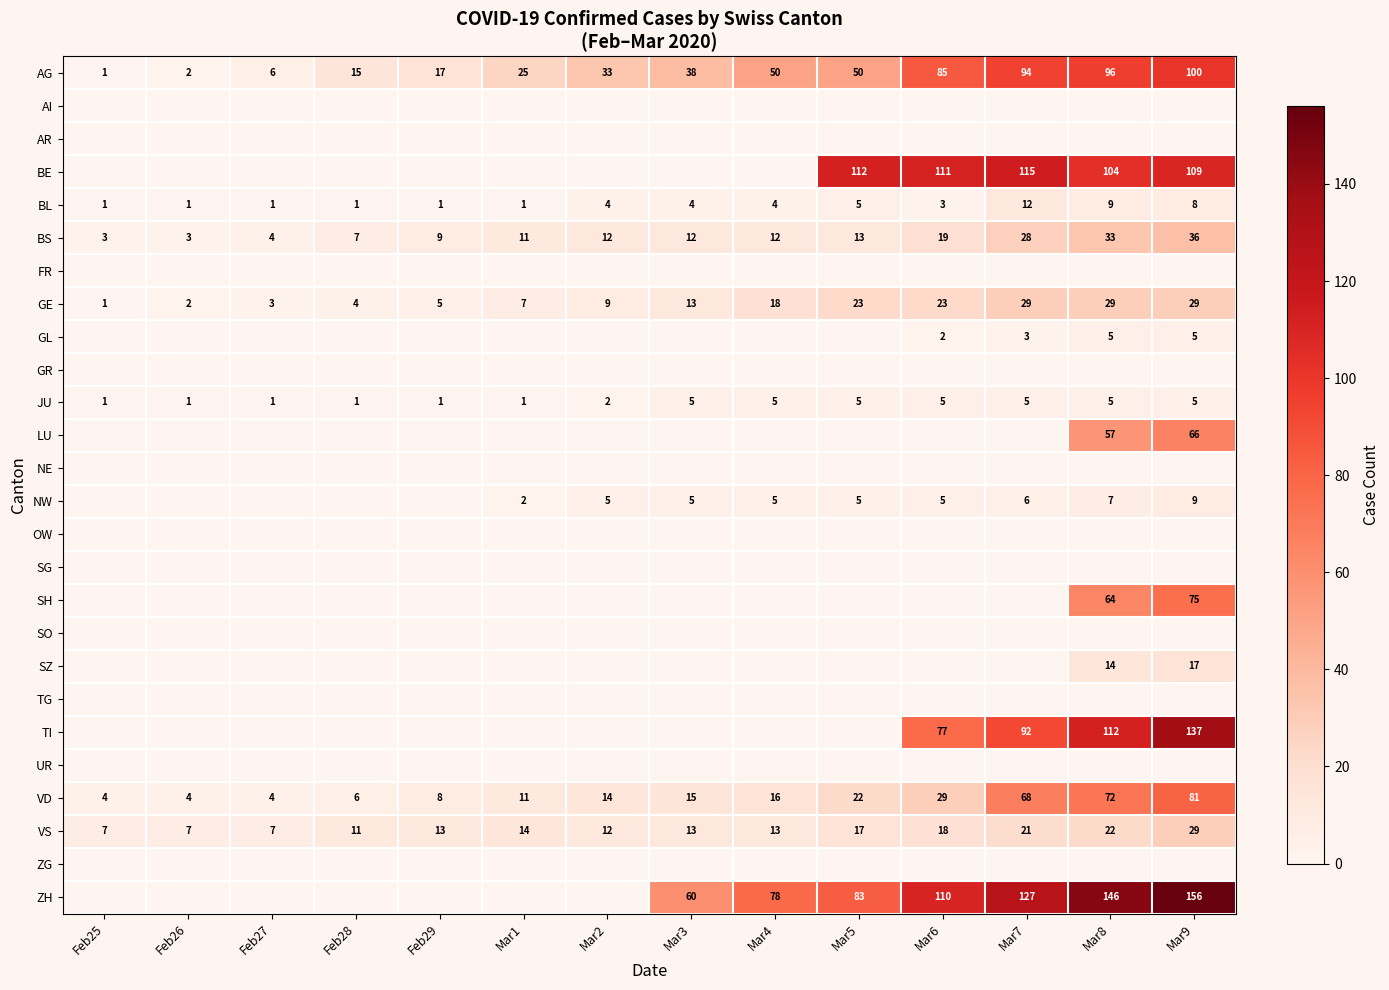

What is the approximate value of BS at Mar8, to the nearest 10?

30